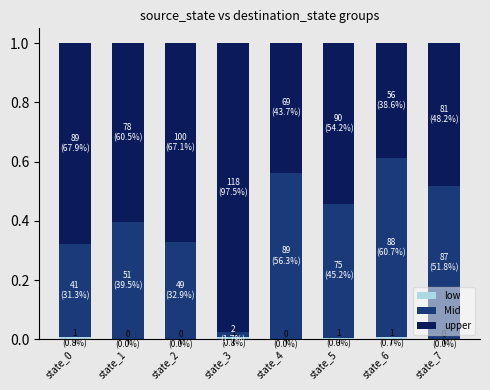

At which label is upper closest to 0?

state_6